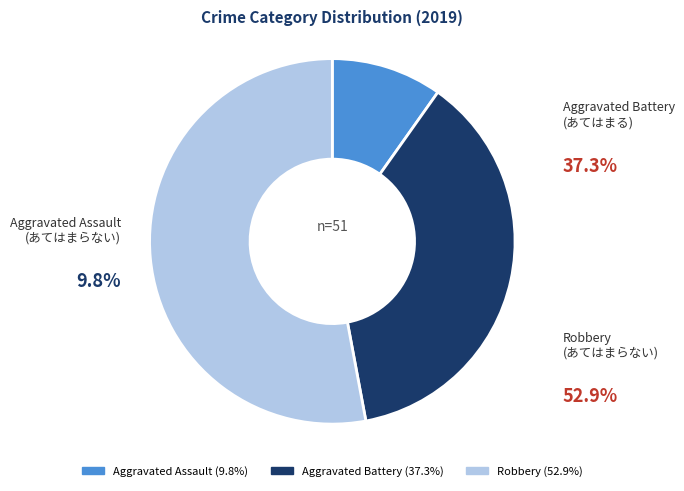

The Robbery slice represents 53% of the pie. True or false?

True